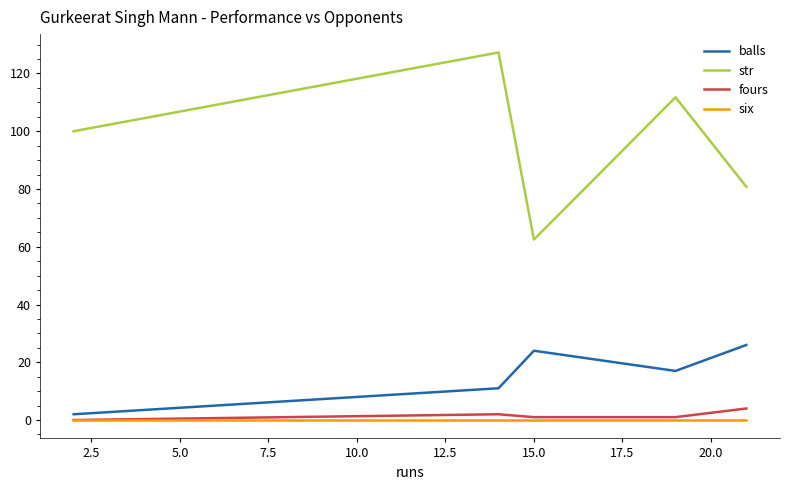

What is the highest value of the str series?

127.3